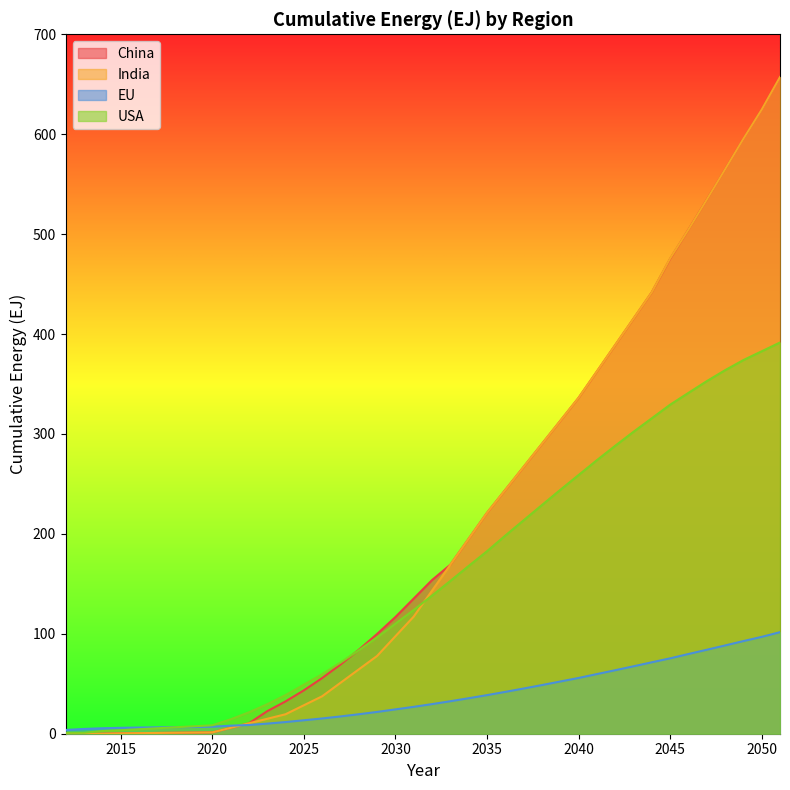

Is the value of USA at 2049 greater than the value of India at 2033?

Yes